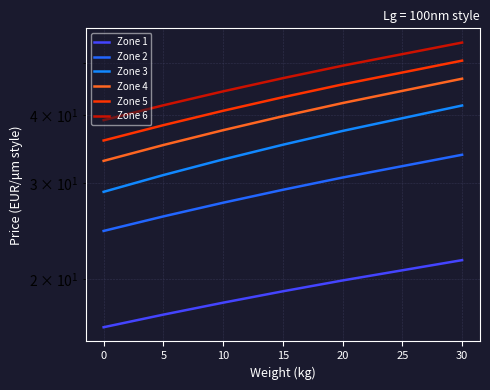

At how many categories does at least one series exceed 34?

6